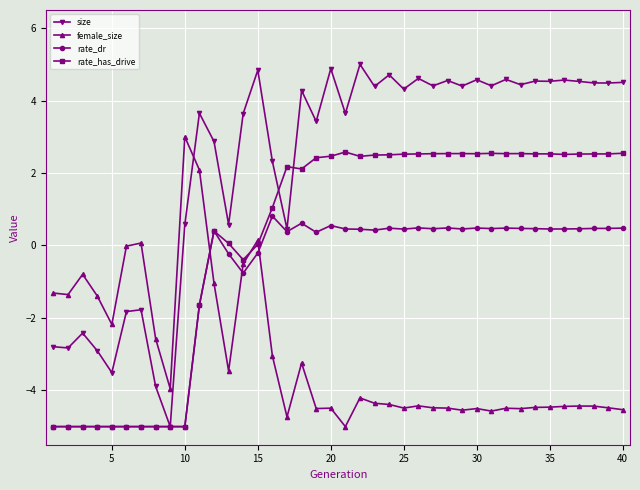

Rank the series by their average value, from highest to lowest.

size, rate_has_drive, rate_dr, female_size